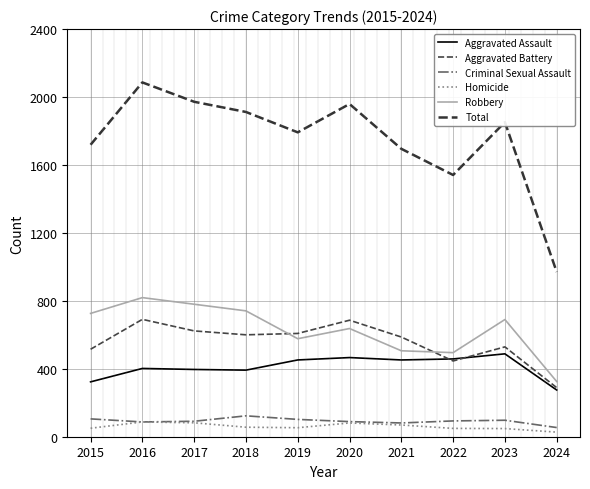

What is the average value of the Homicide series?

60